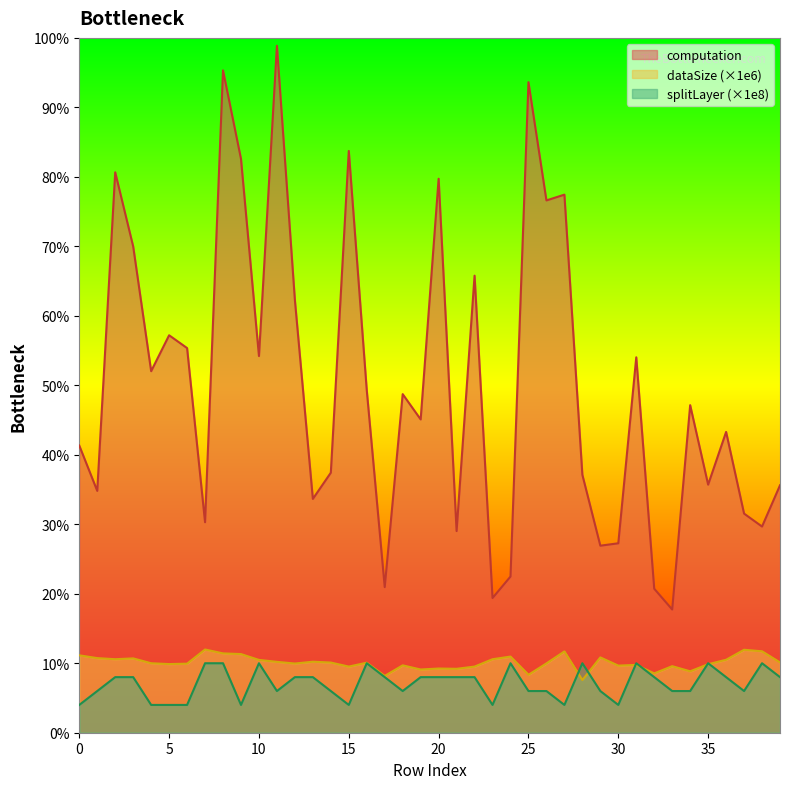

Is it true that dataSize equals 586000000.0 at 38?

True